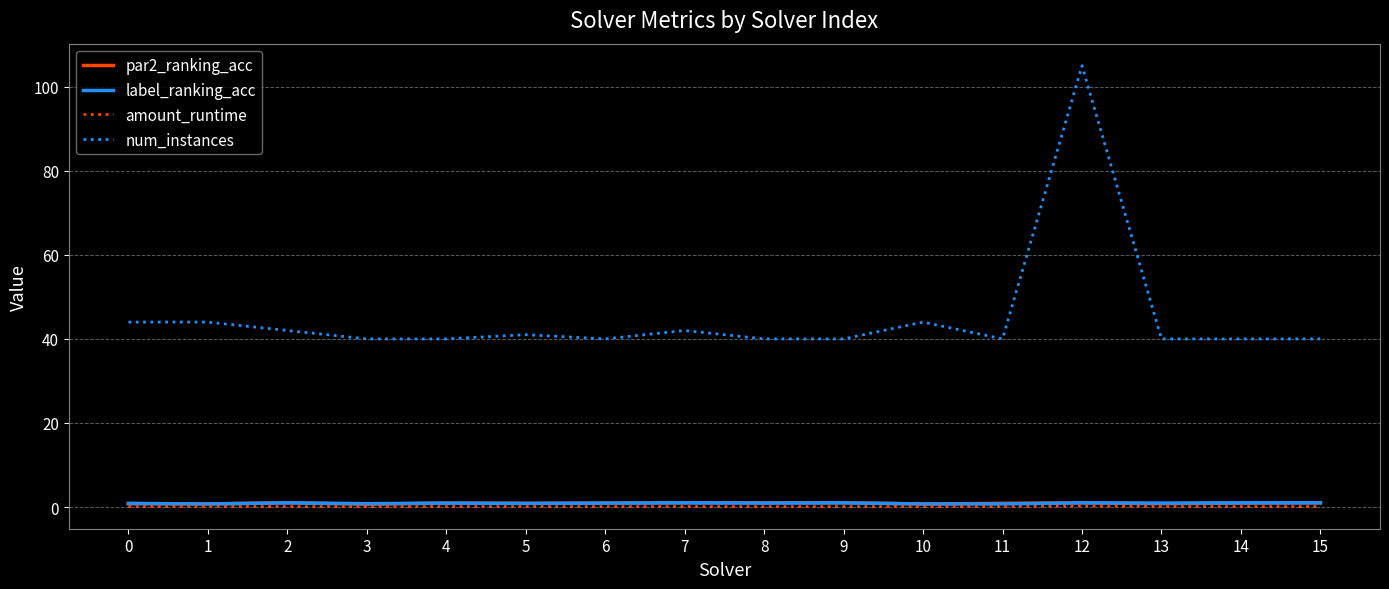

True or false: num_instances and label_ranking_acc intersect in this chart.

False